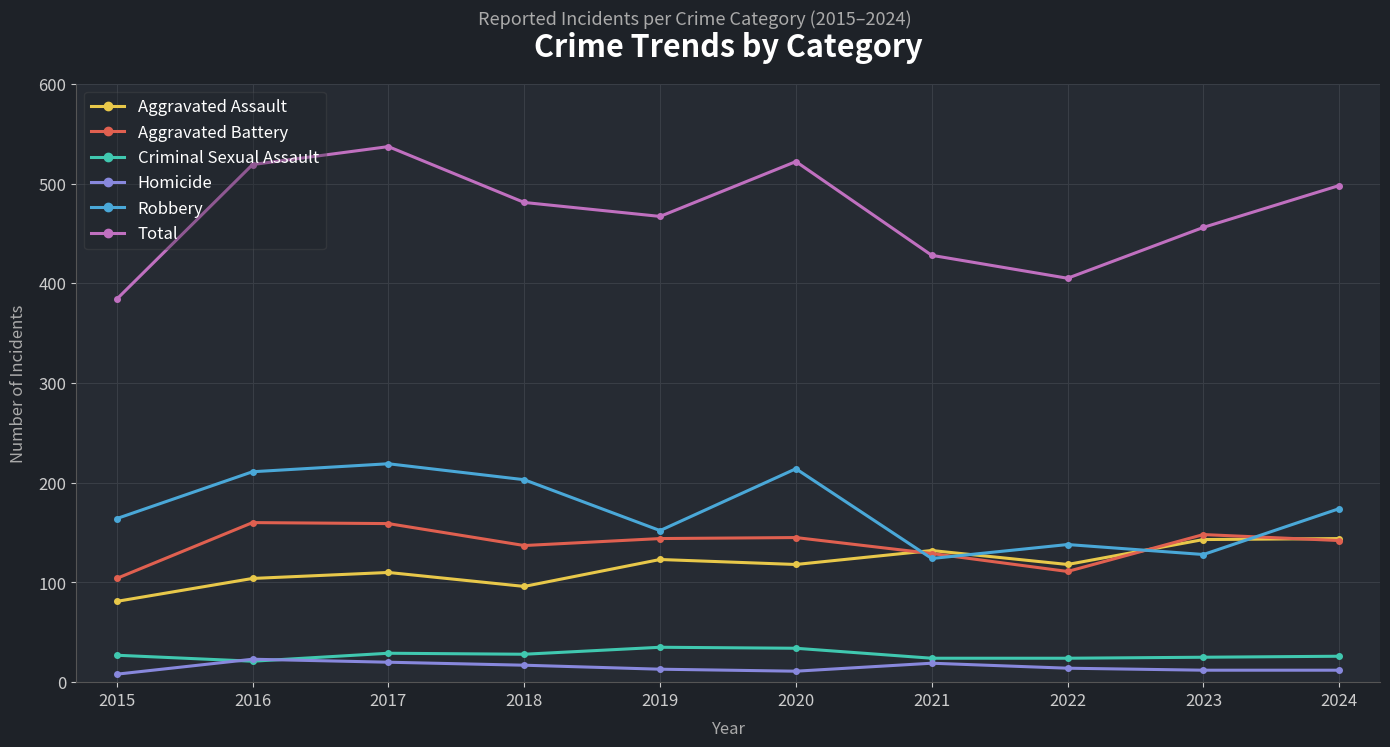

Is this an area chart (filled region under the line)?

No